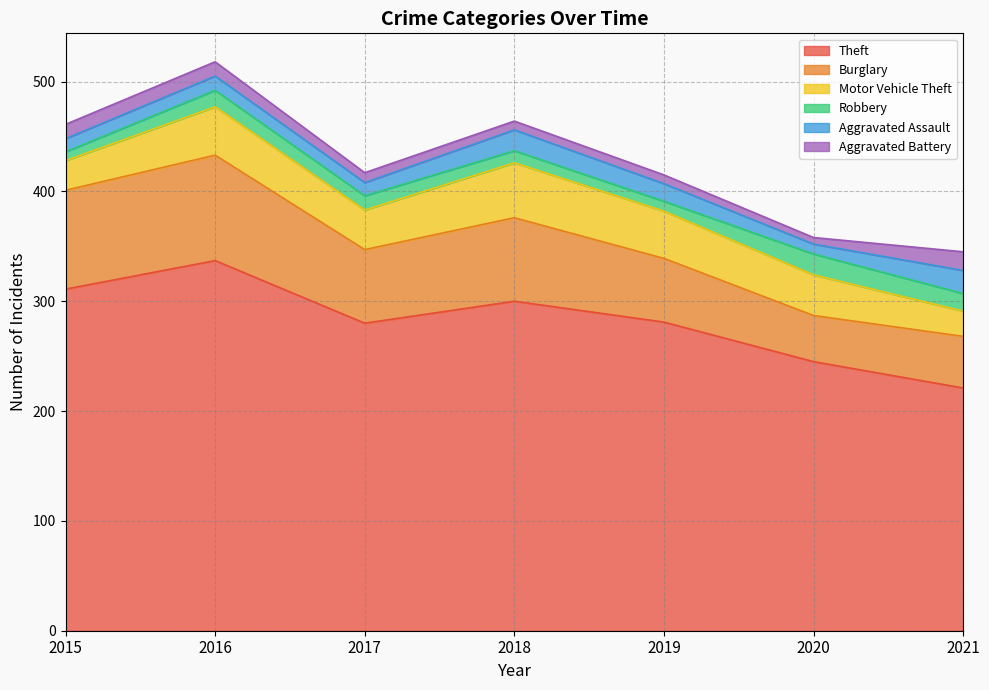

Reading left to right, extract all data points from this chart.

Theft: 2015=311	2016=337	2017=280	2018=300	2019=281	2020=245	2021=221
Burglary: 2015=90	2016=96	2017=67	2018=76	2019=58	2020=42	2021=47
Motor Vehicle Theft: 2015=27	2016=44	2017=36	2018=50	2019=43	2020=37	2021=23
Robbery: 2015=8	2016=15	2017=13	2018=11	2019=9	2020=19	2021=16
Aggravated Assault: 2015=12	2016=13	2017=12	2018=19	2019=16	2020=9	2021=21
Aggravated Battery: 2015=13	2016=13	2017=9	2018=8	2019=8	2020=6	2021=17